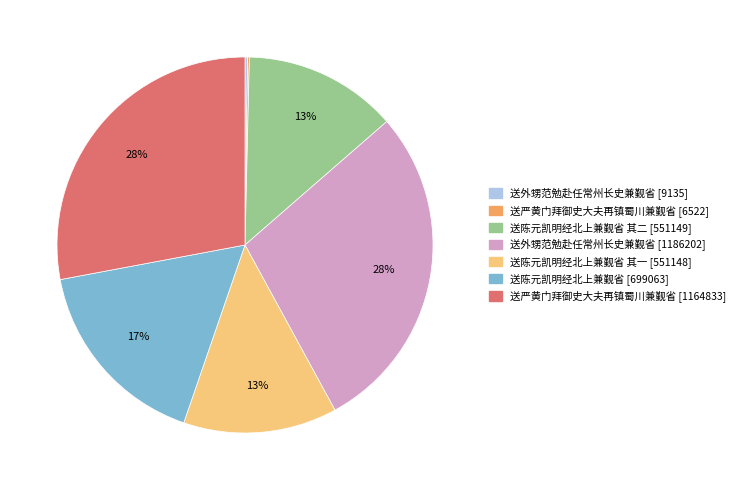

Is there any slice that represents more than half of the pie?

No